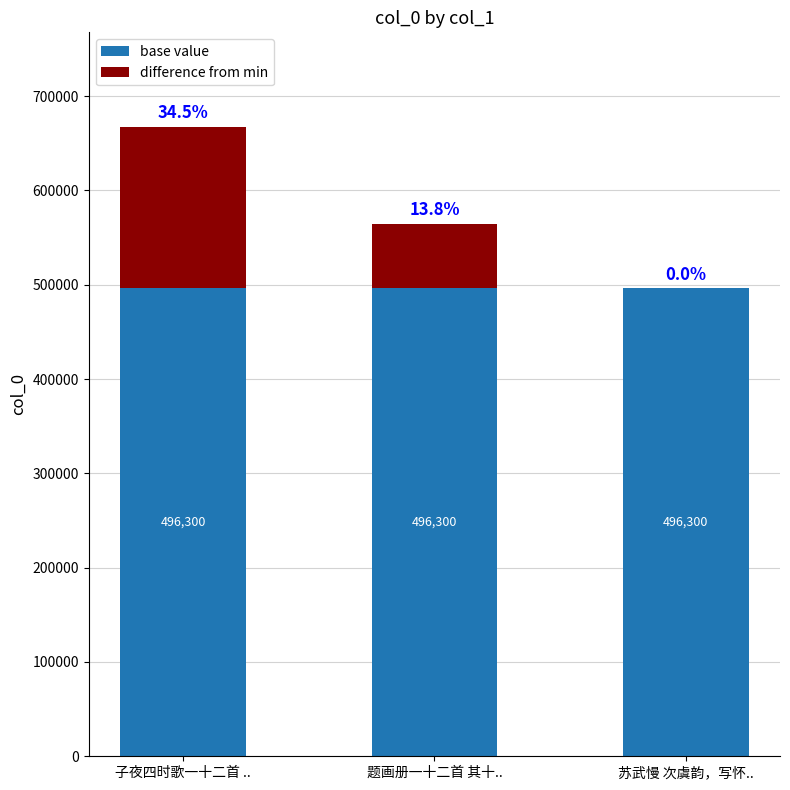

What is the maximum value for base value?

496300